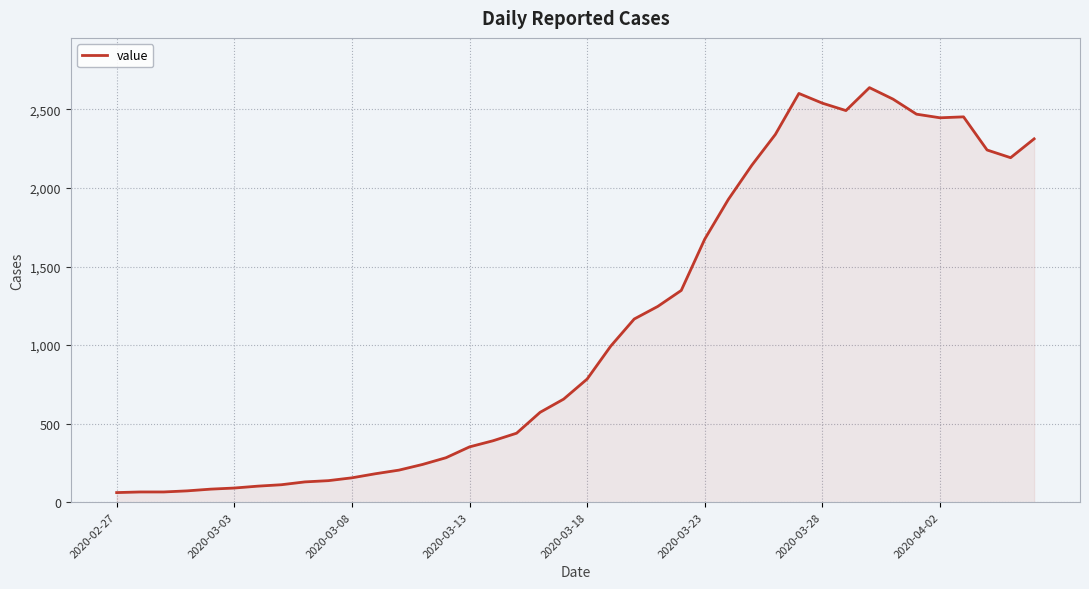

Does the chart have visible grid lines?

Yes